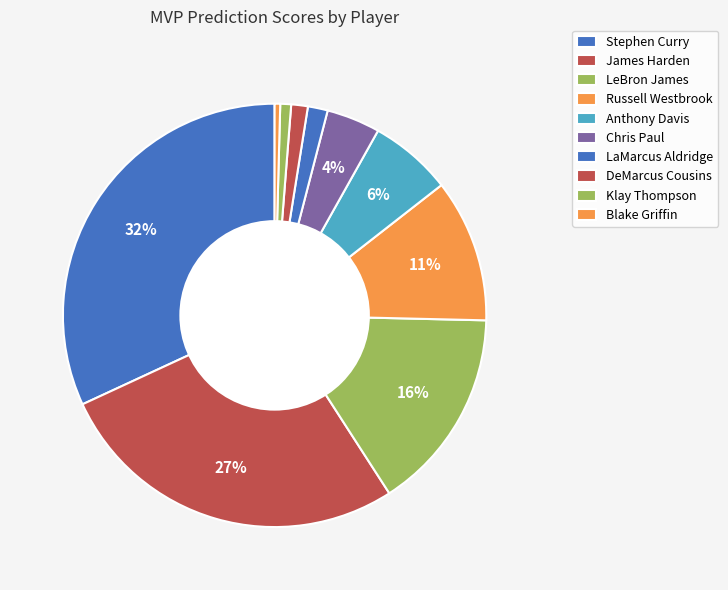

What is the smallest slice in the pie chart?

Blake Griffin